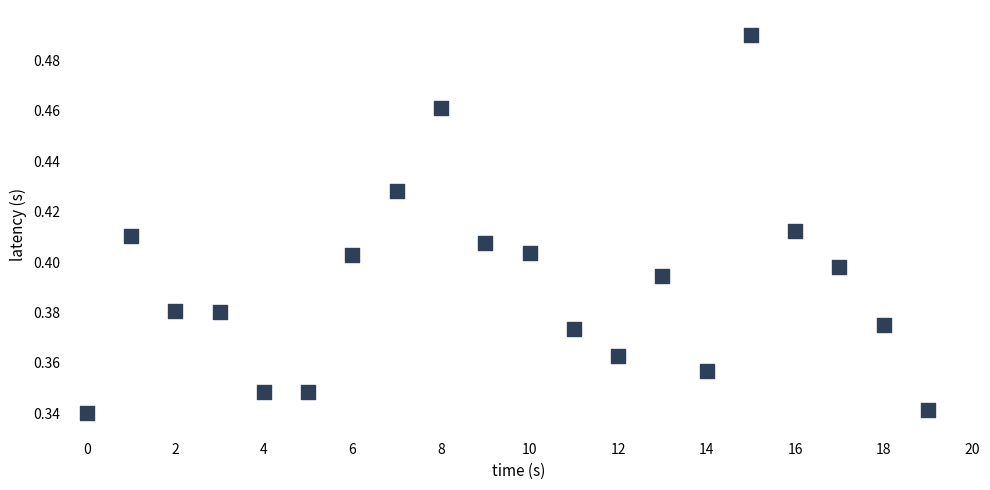

How many data points are displayed?

20